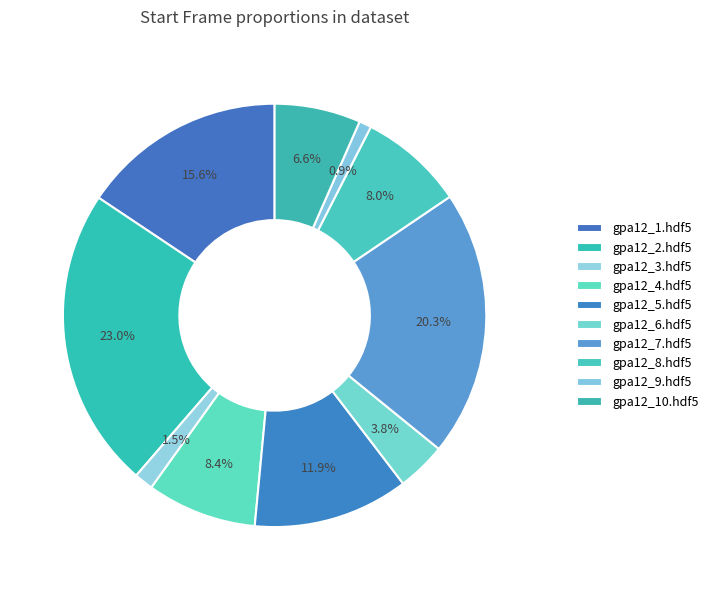

Rank the categories by value from highest to lowest.

gpa12_2.hdf5, gpa12_7.hdf5, gpa12_1.hdf5, gpa12_5.hdf5, gpa12_4.hdf5, gpa12_8.hdf5, gpa12_10.hdf5, gpa12_6.hdf5, gpa12_3.hdf5, gpa12_9.hdf5